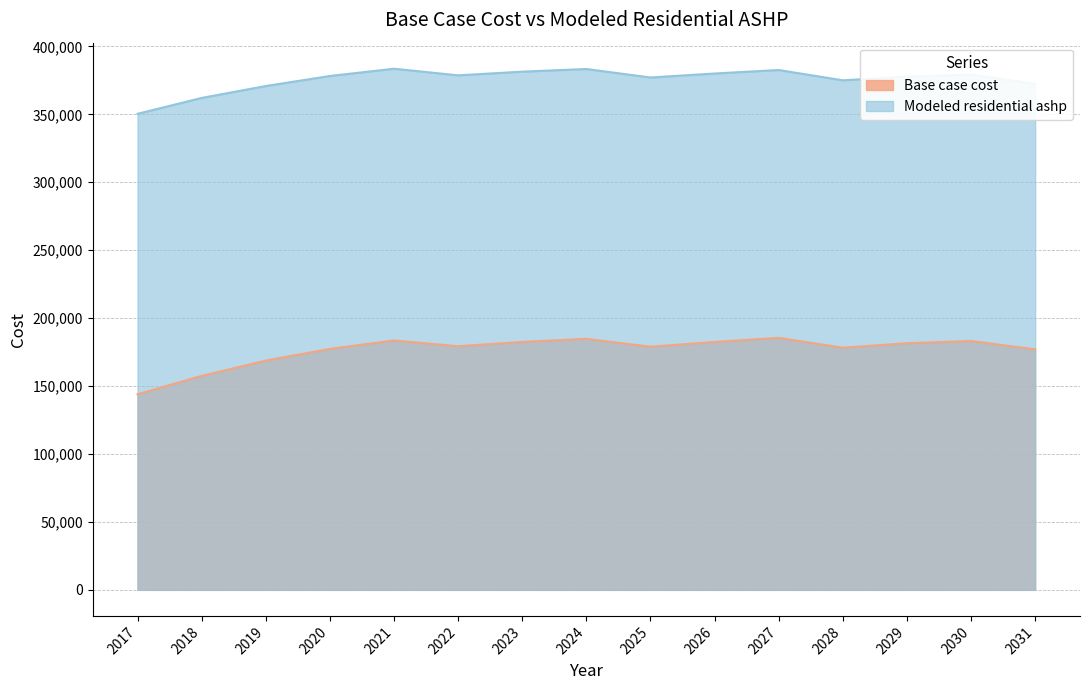

At which label does Modeled residential ashp reach its peak?

2021